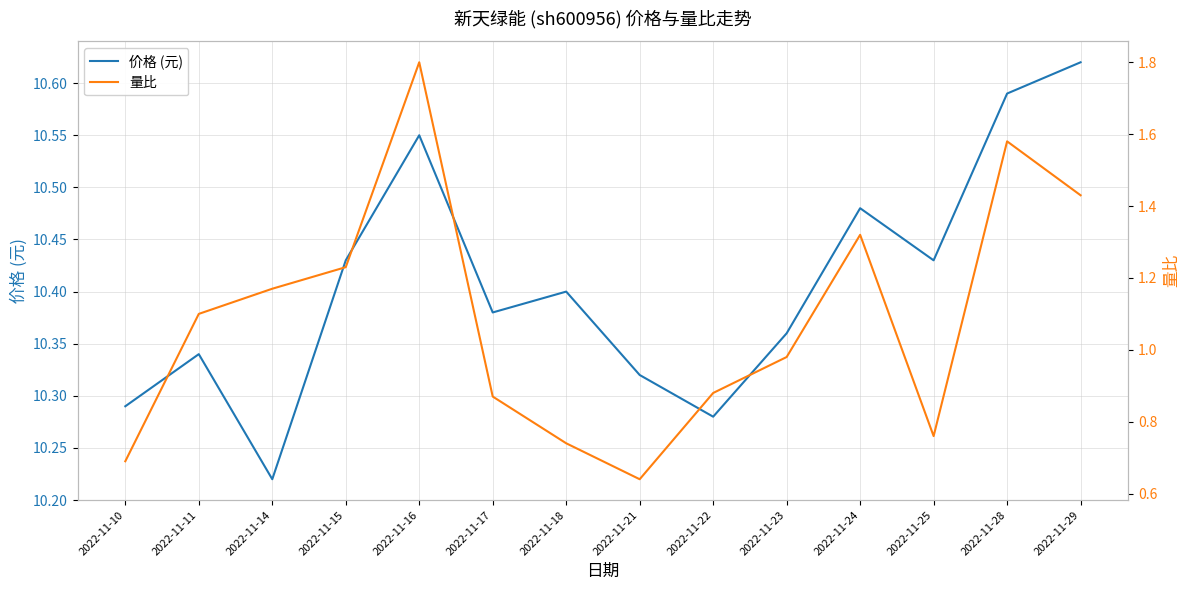

Reading right to left, what are all the values shown in this chart?

价格 (元): 2022-11-29=10.6	2022-11-28=10.6	2022-11-25=10.4	2022-11-24=10.5	2022-11-23=10.4	2022-11-22=10.3	2022-11-21=10.3	2022-11-18=10.4	2022-11-17=10.4	2022-11-16=10.6	2022-11-15=10.4	2022-11-14=10.2	2022-11-11=10.3	2022-11-10=10.3
量比: 2022-11-29=1.4	2022-11-28=1.6	2022-11-25=0.8	2022-11-24=1.3	2022-11-23=1.0	2022-11-22=0.9	2022-11-21=0.6	2022-11-18=0.7	2022-11-17=0.9	2022-11-16=1.8	2022-11-15=1.2	2022-11-14=1.2	2022-11-11=1.1	2022-11-10=0.7